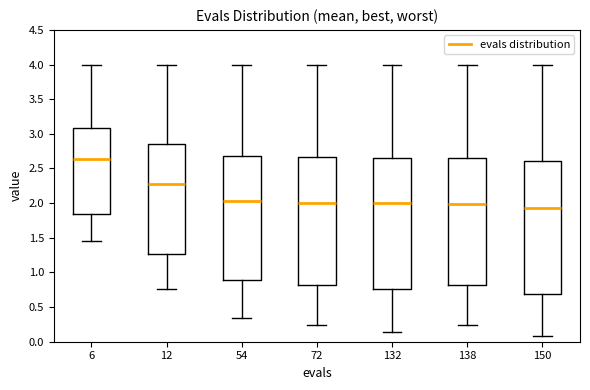

Which box's median line is the highest?

6